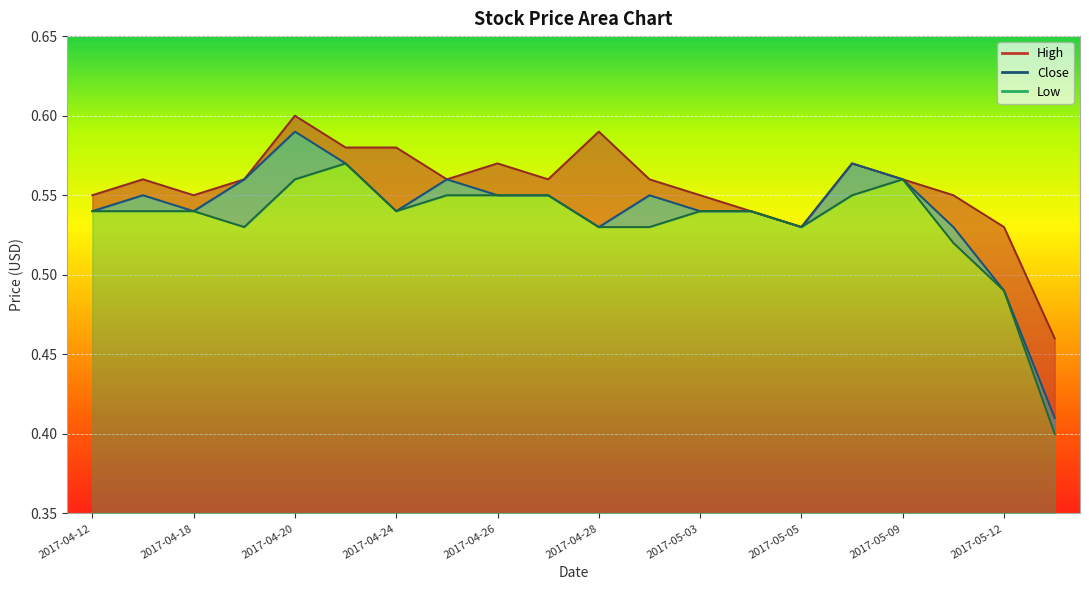

Rank the series by their average value, from lowest to highest.

Low, Close, High